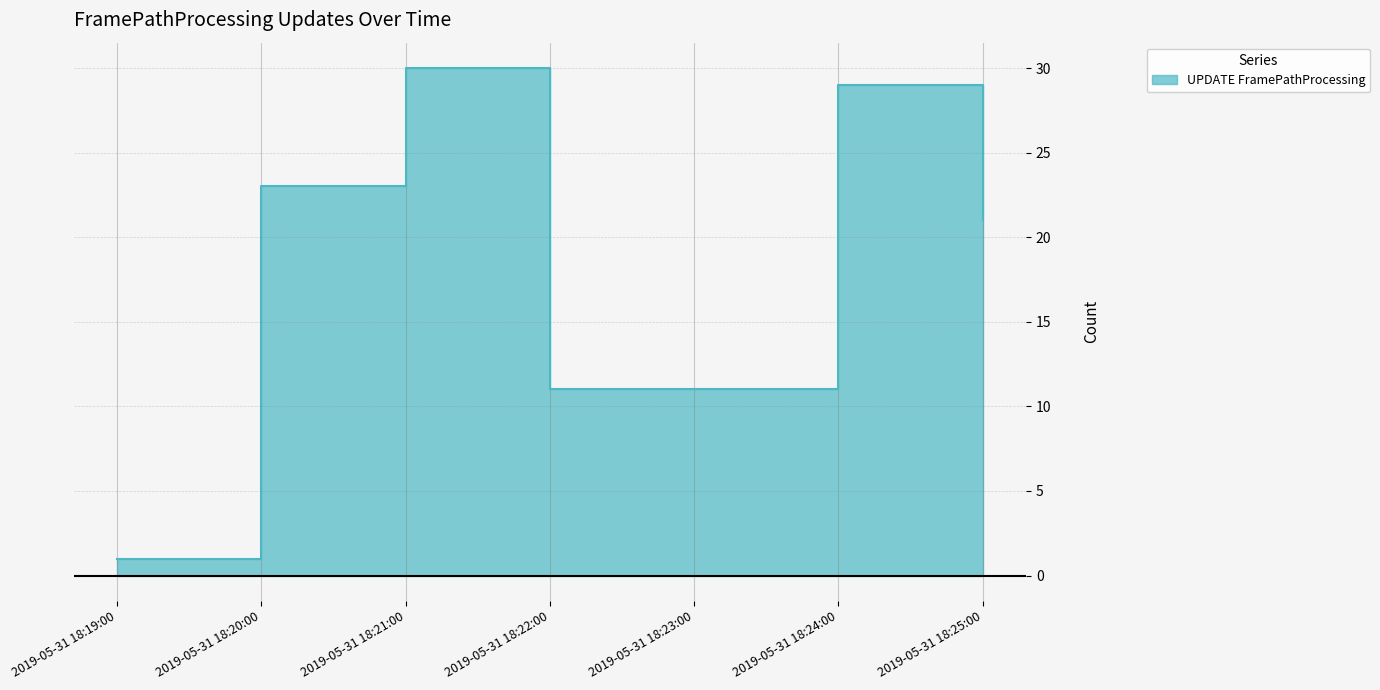

What is the label of the 7th point from the left?

2019-05-31 18:25:00